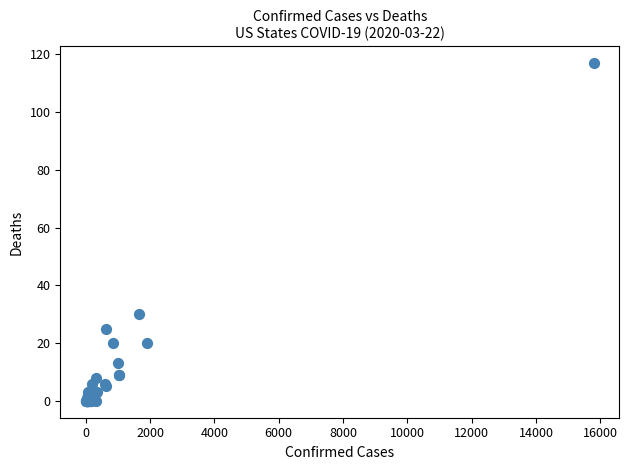

What Y value in the scatter plot is closest to 58?

30